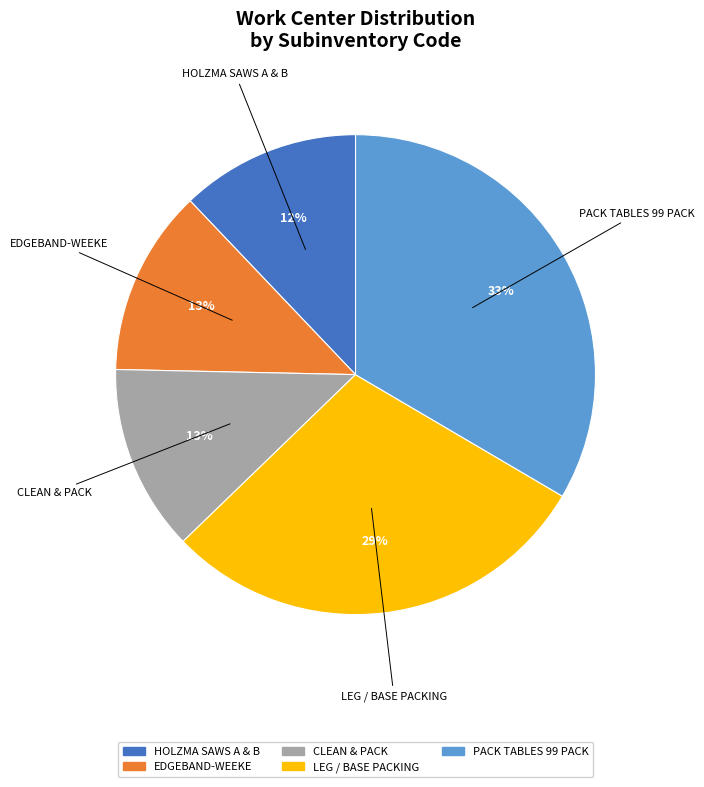

Which slice is the largest?

PACK TABLES 99 PACK